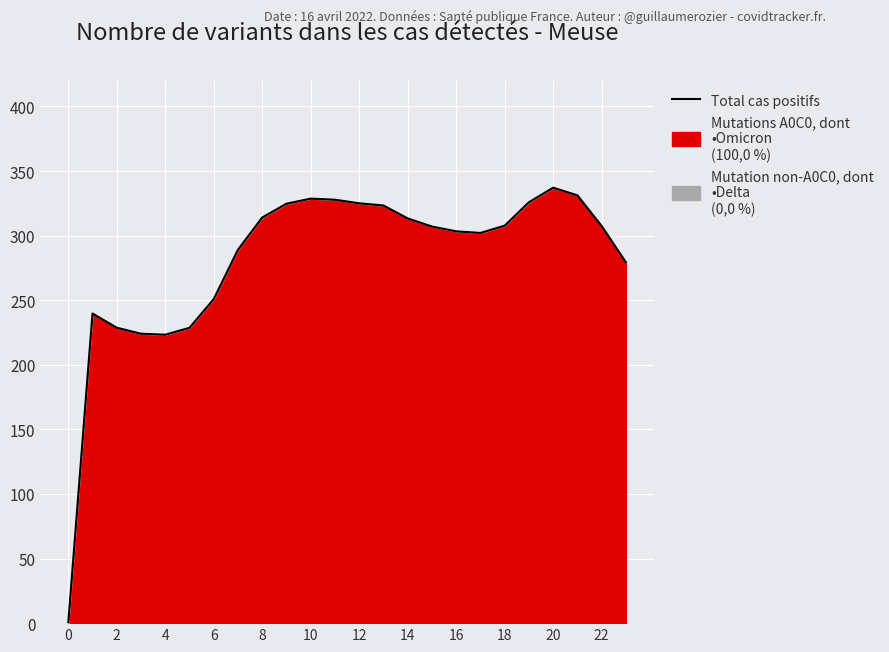

True or false: the data shows 303.4 at 16.

True